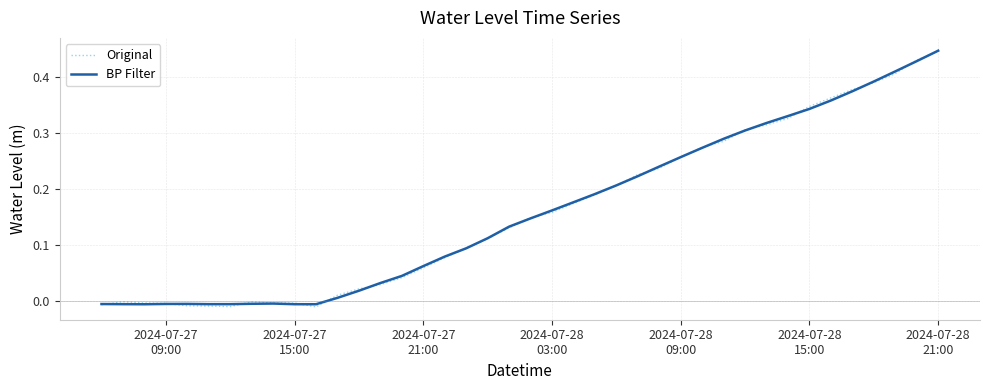

Which series has the widest spread of values?

Original